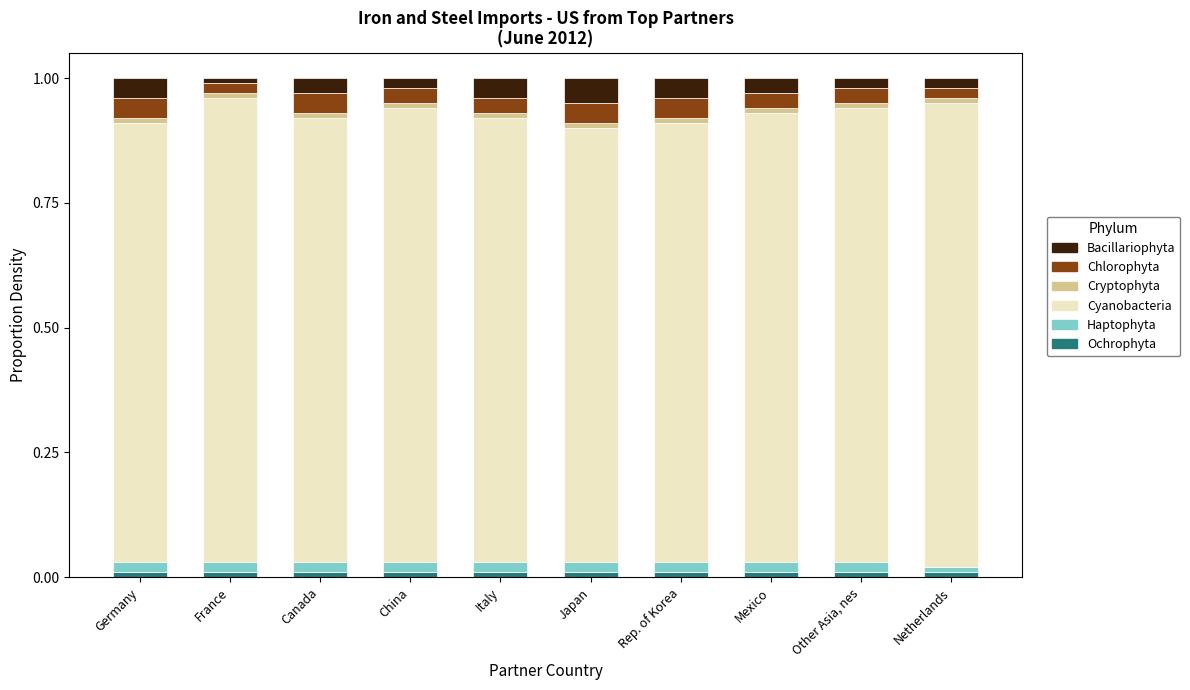

How many categories are shown in the chart?

10